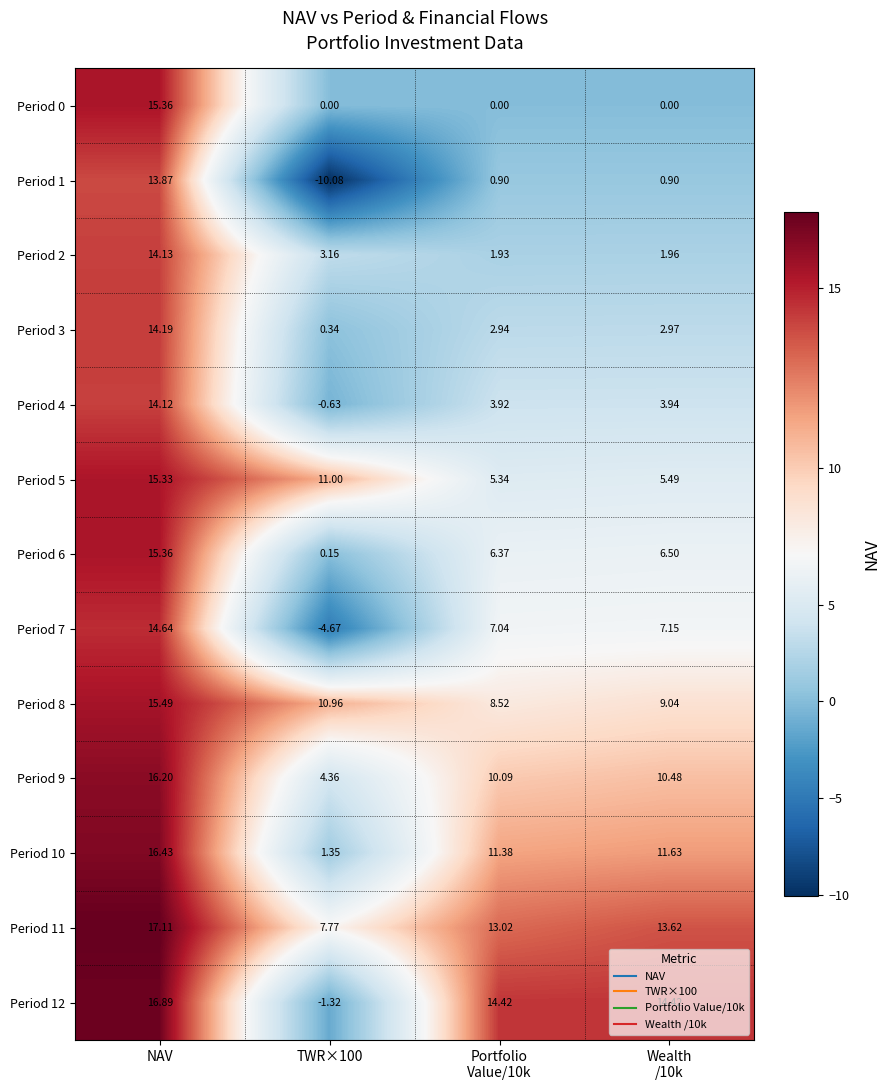

How many categories are shown in the chart?

4